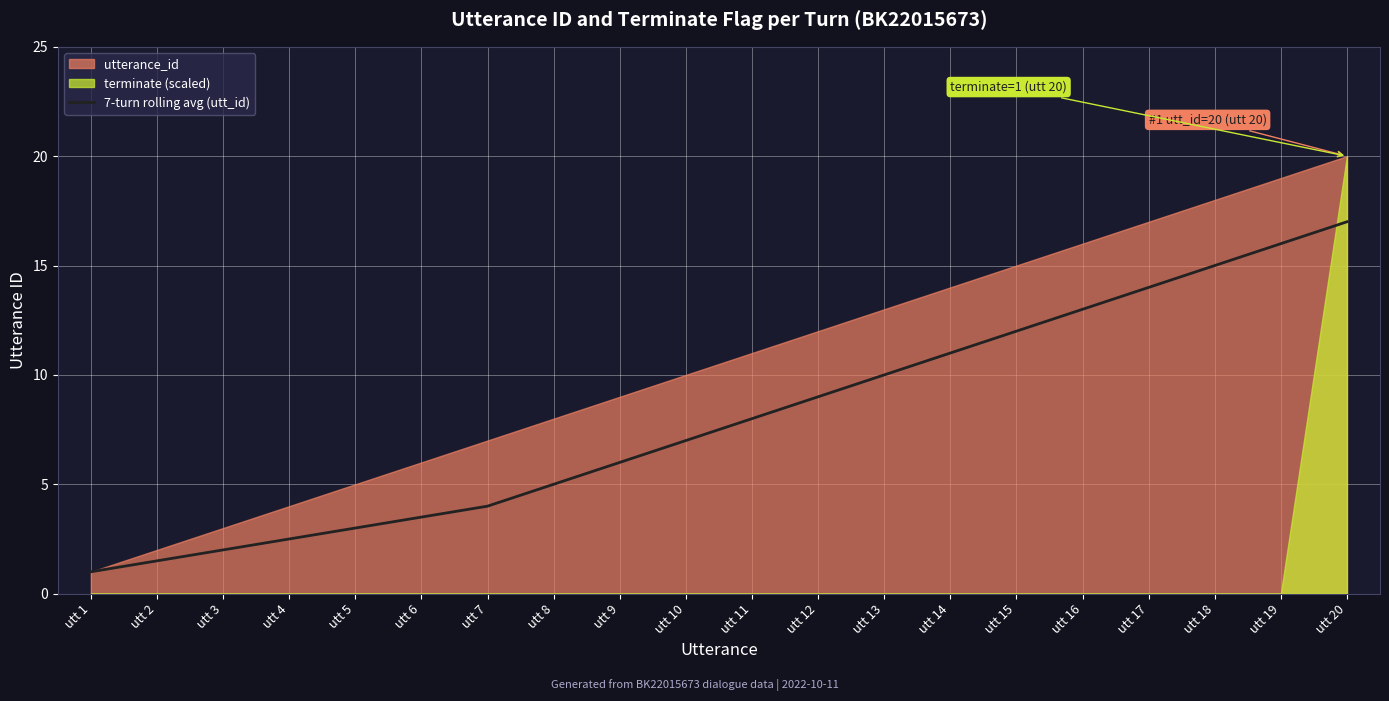

Reading right to left, transcribe all the data shown in this chart.

17.0	16.0	15.0	14.0	13.0	12.0	11.0	10.0	9.0	8.0	7.0	6.0	5.0	4.0	3.5	3.0	2.5	2.0	1.5	1.0